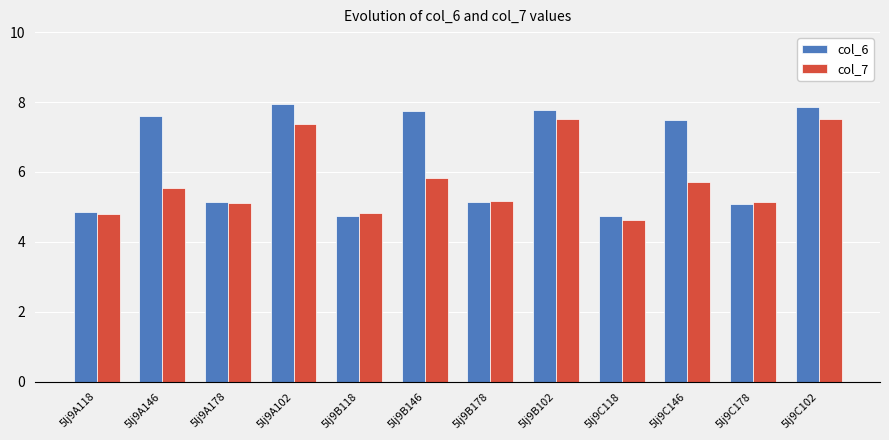

What is the label of the 5th bar from the left?

5lj9B118